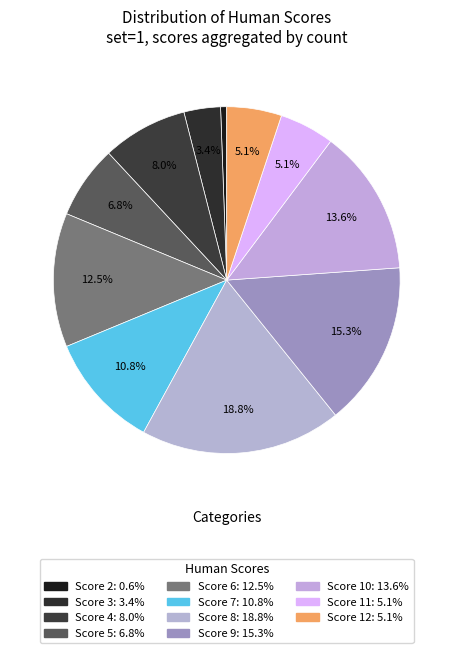

To the nearest percent, what is the average slice percentage?

9%